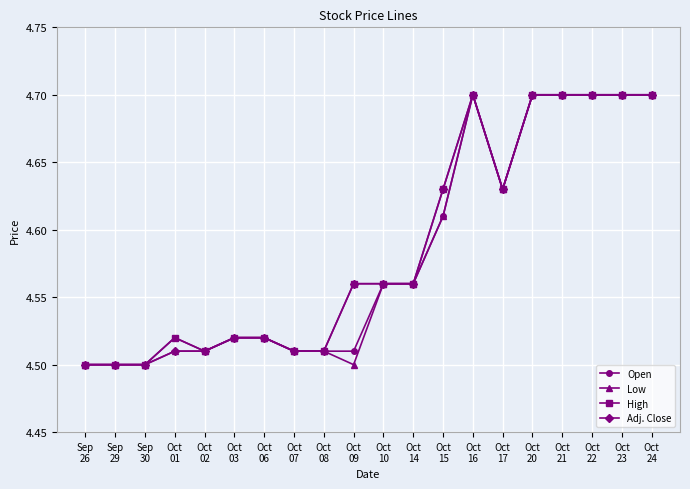

What is the maximum value for Open?

4.7